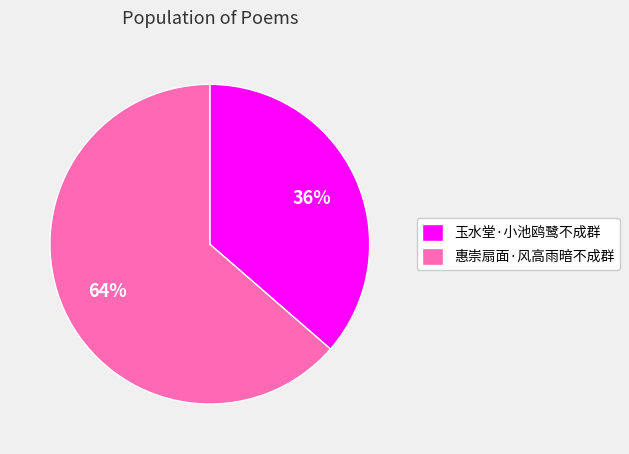

What percentage is the 惠崇扇面·风高雨暗不成群 slice, to the nearest percent?

64%